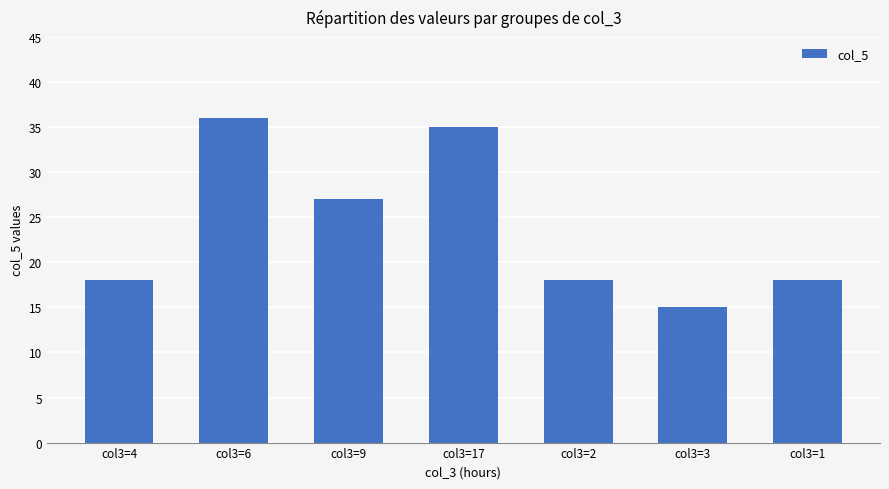

How many data points does each series have?

7